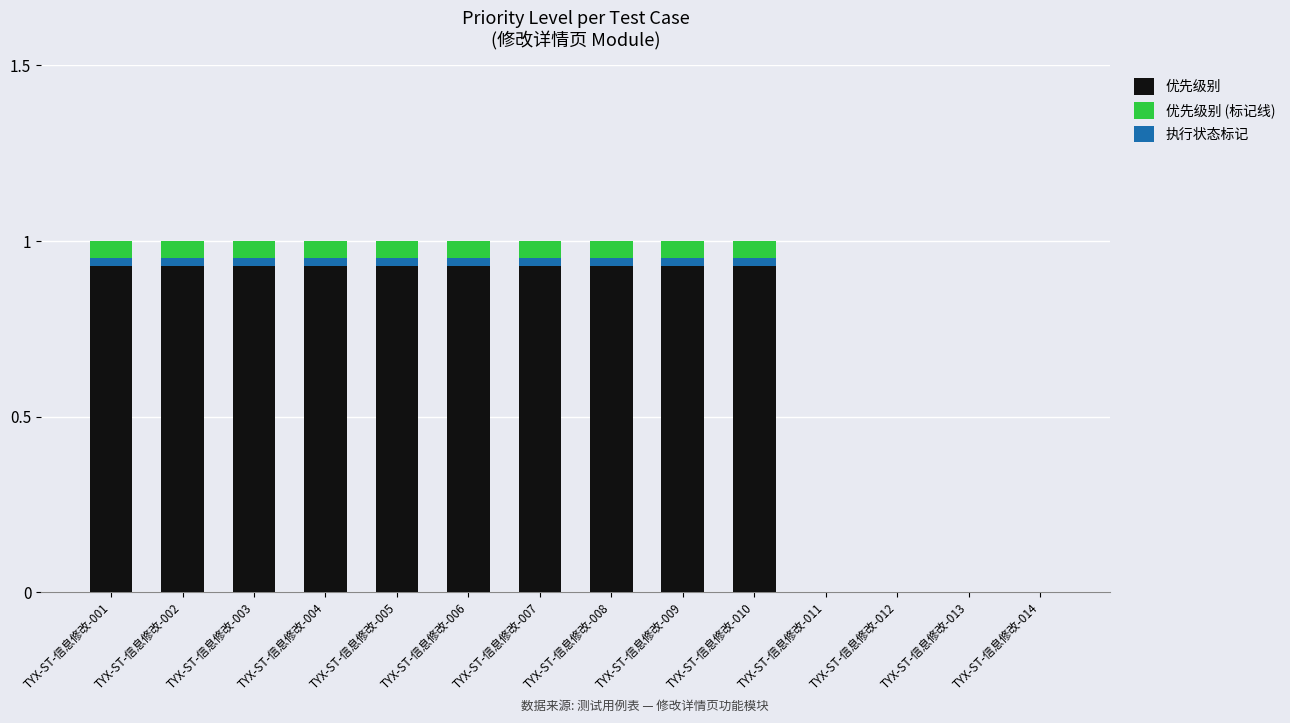

Which series has the largest total across all categories?

优先级别